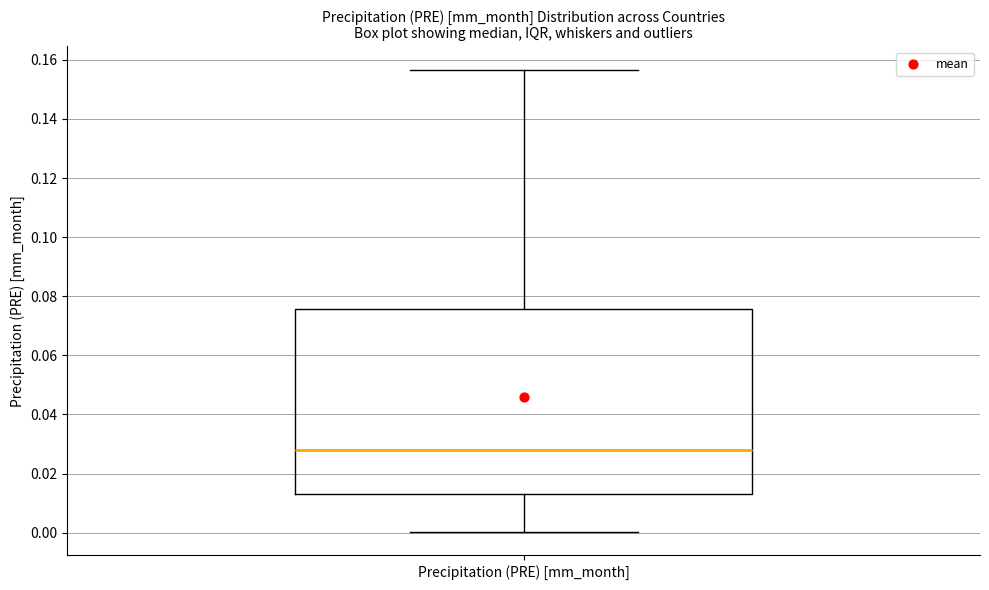

Read this box plot against the y-axis: the position of the median line, the range covered by the box, and the ends of both whiskers. The values are not printed on the chart, so give them approximately, as read against the axis.

median 0.028, box 0.012 to 0.076, whiskers 0.000 to 0.156